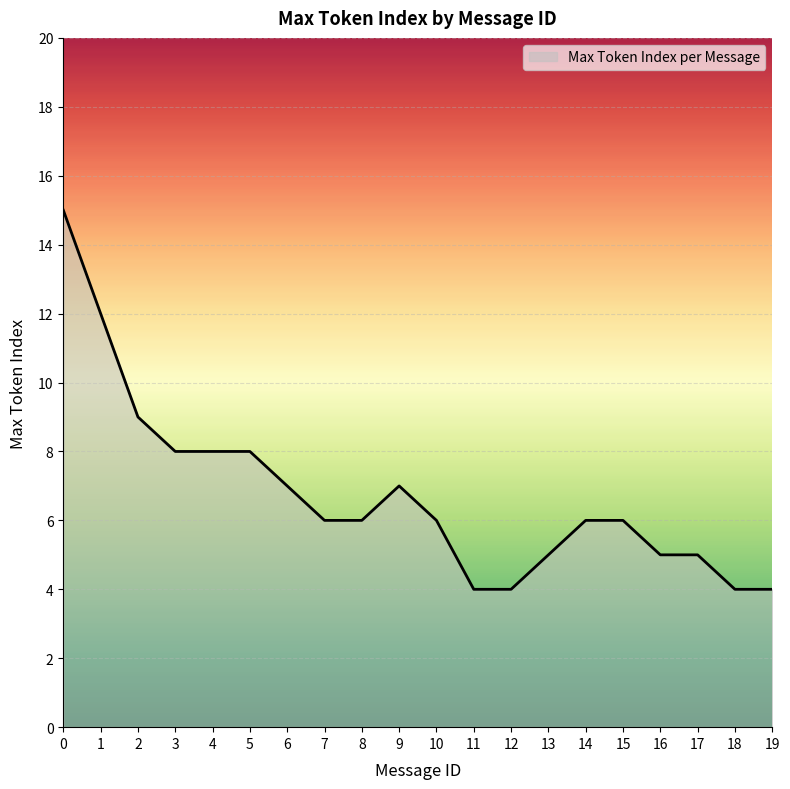

What is the difference between the maximum and minimum values?

11